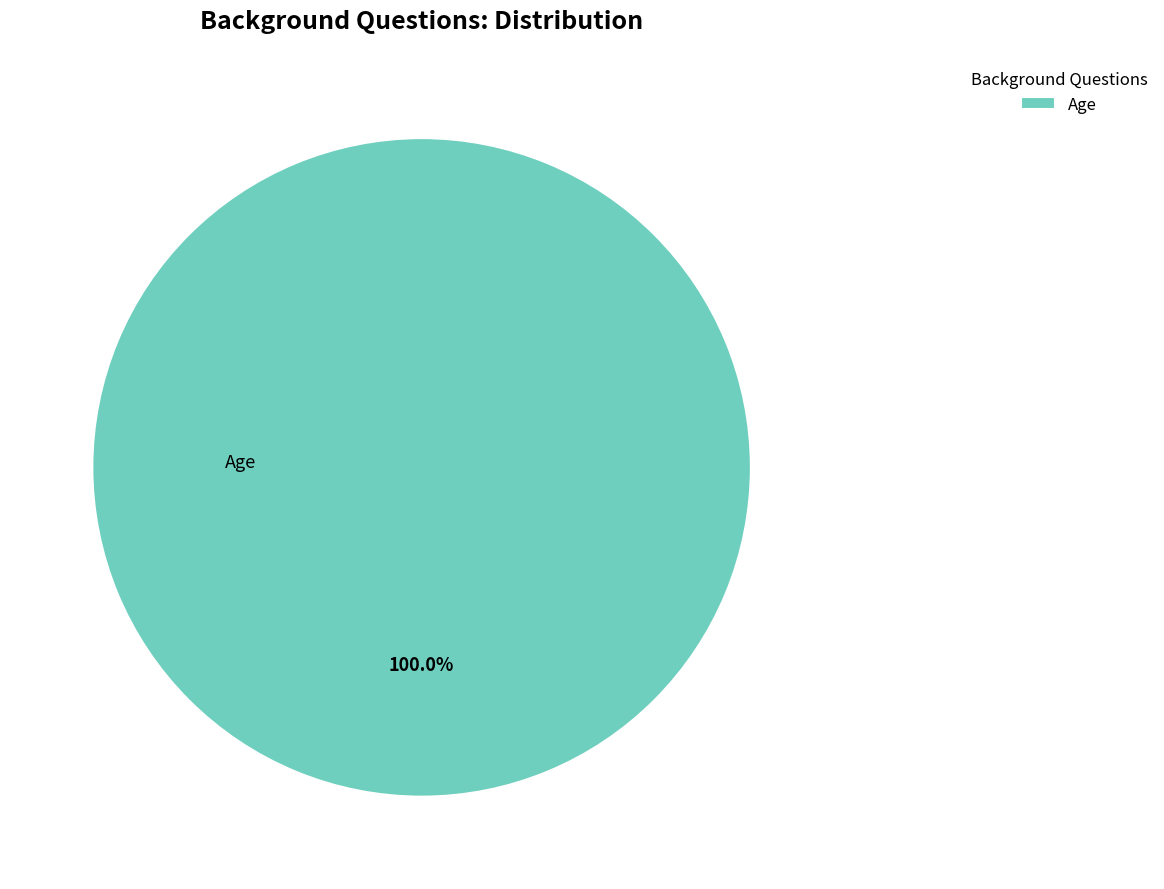

Rank the categories by value from highest to lowest.

Age